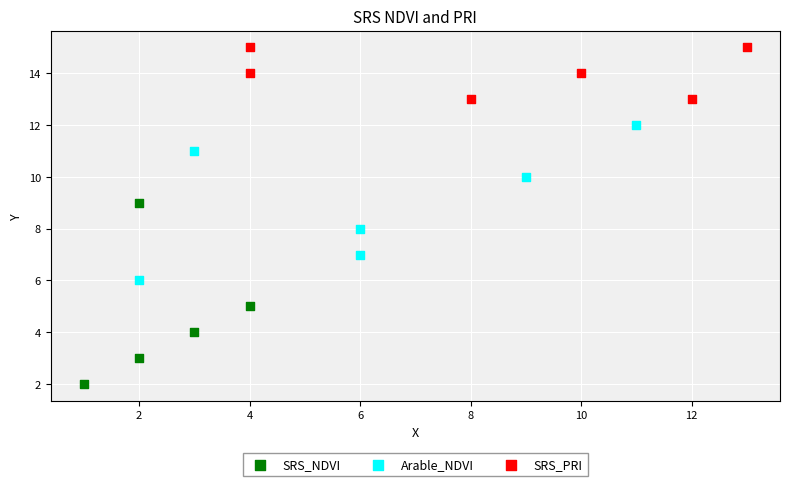

Which series reaches the minimum Y coordinate?

SRS_NDVI